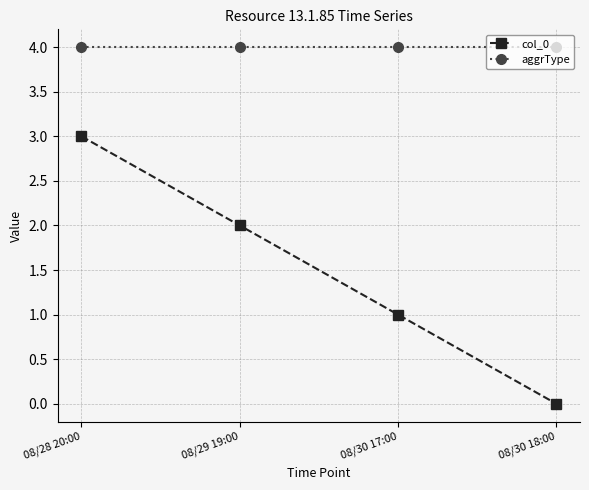

How many data points in col_0 are less than 2?

2